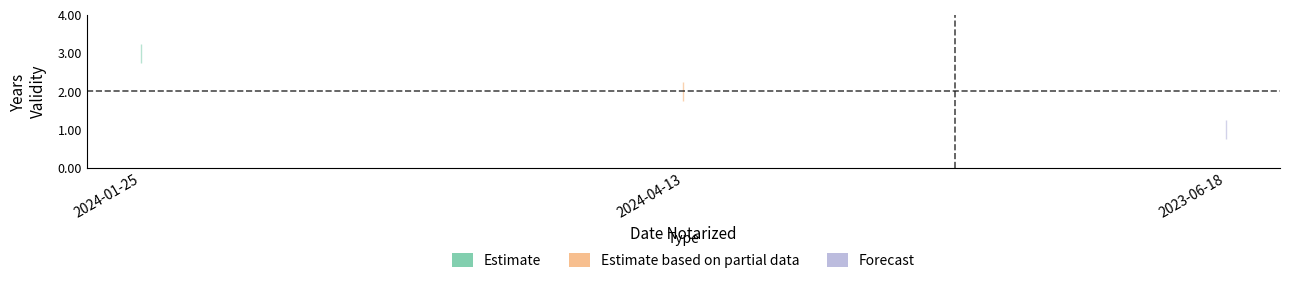

Is this an area chart (filled region under the line)?

No